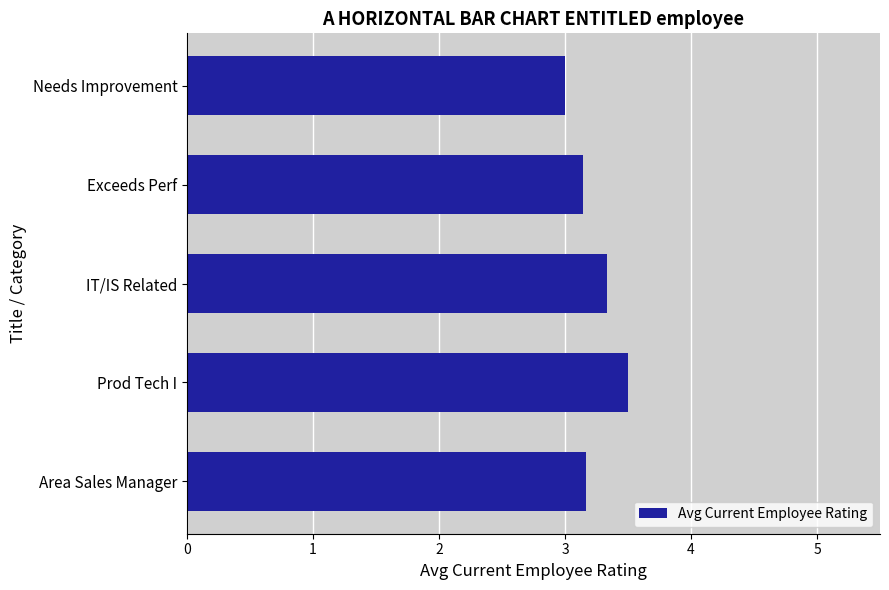

Between Exceeds Perf and Needs Improvement, which is larger?

Exceeds Perf